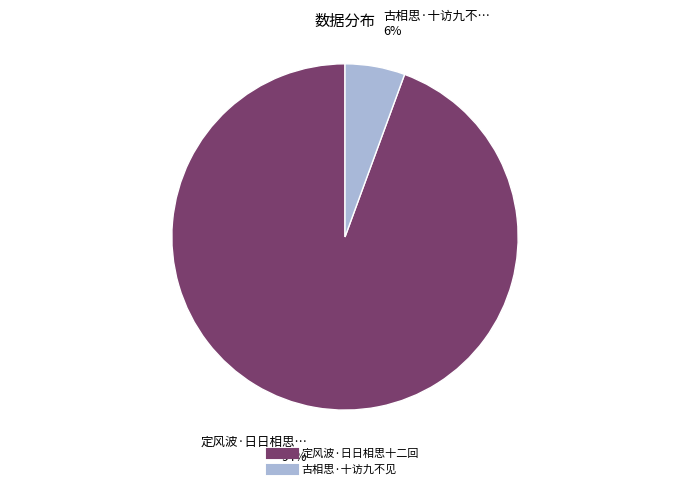

Is it true that 古相思·十访九不见 is 6% of the pie?

True